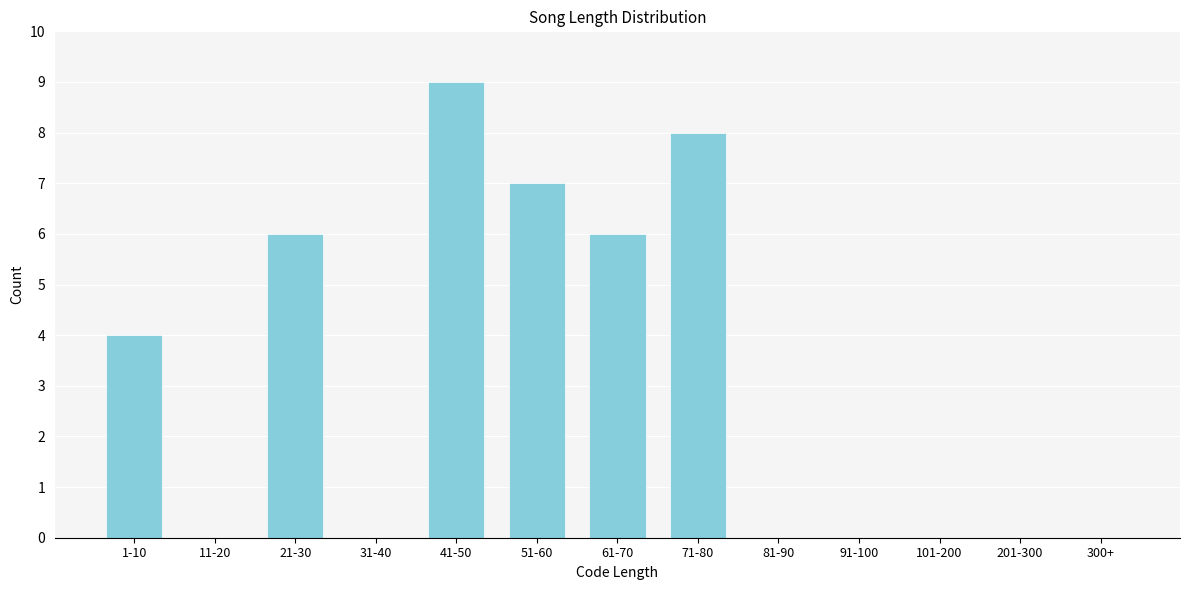

Reading right to left, what are all the values shown in this chart?

300+=0	201-300=0	101-200=0	91-100=0	81-90=0	71-80=8	61-70=6	51-60=7	41-50=9	31-40=0	21-30=6	11-20=0	1-10=4